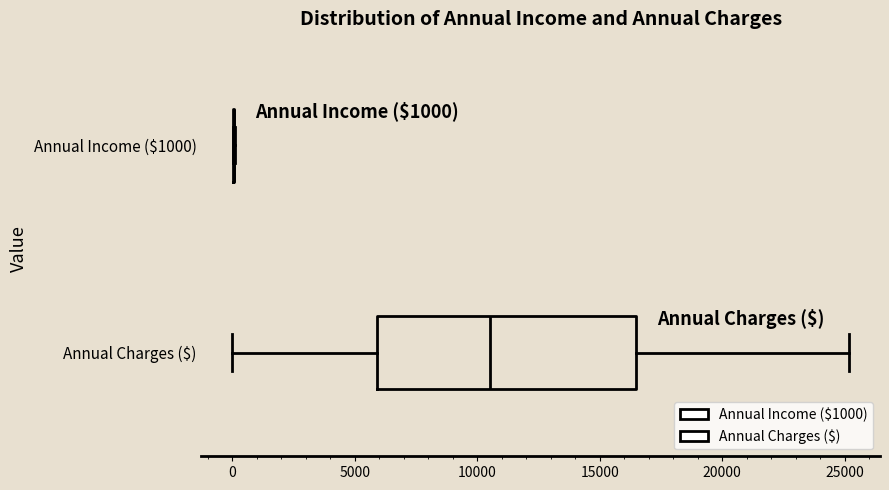

Comparing the boxes themselves (not the whiskers), which one is the widest?

Annual Charges ($)